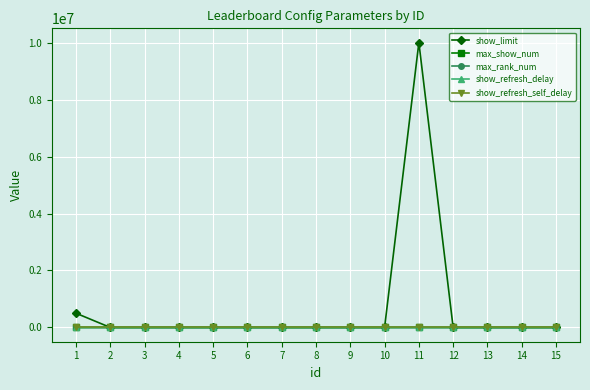

What is the approximate value of max_show_num at 12?

20.0